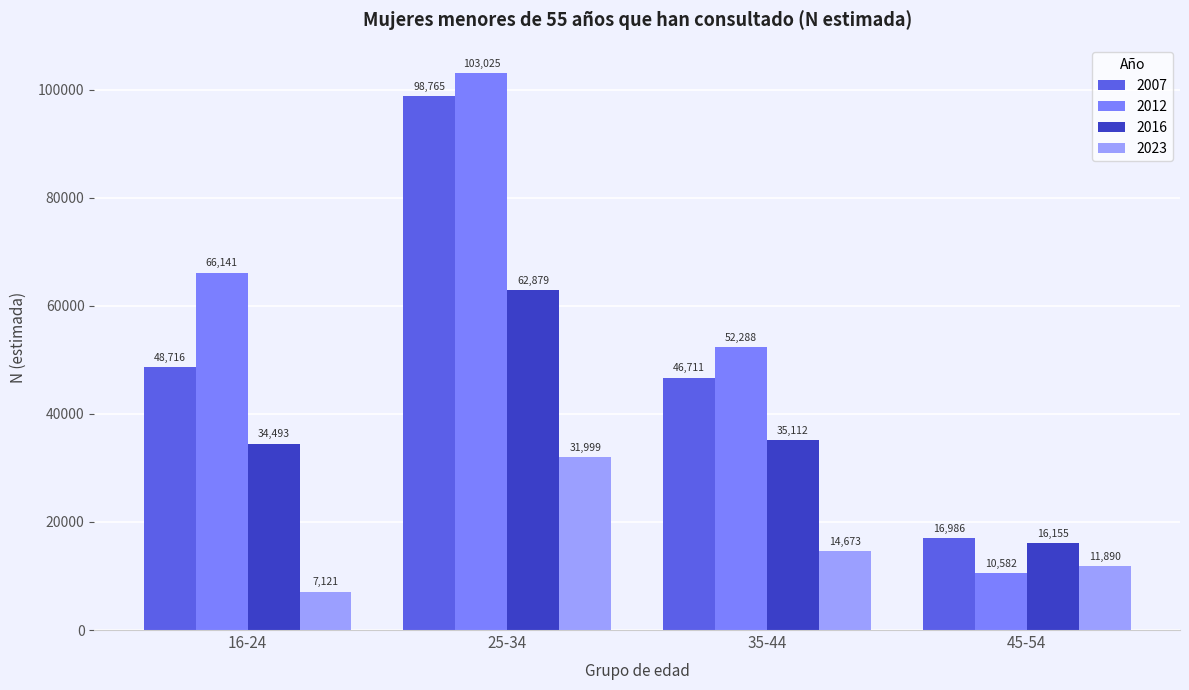

At which category does the chart reach its minimum across all series?

16-24